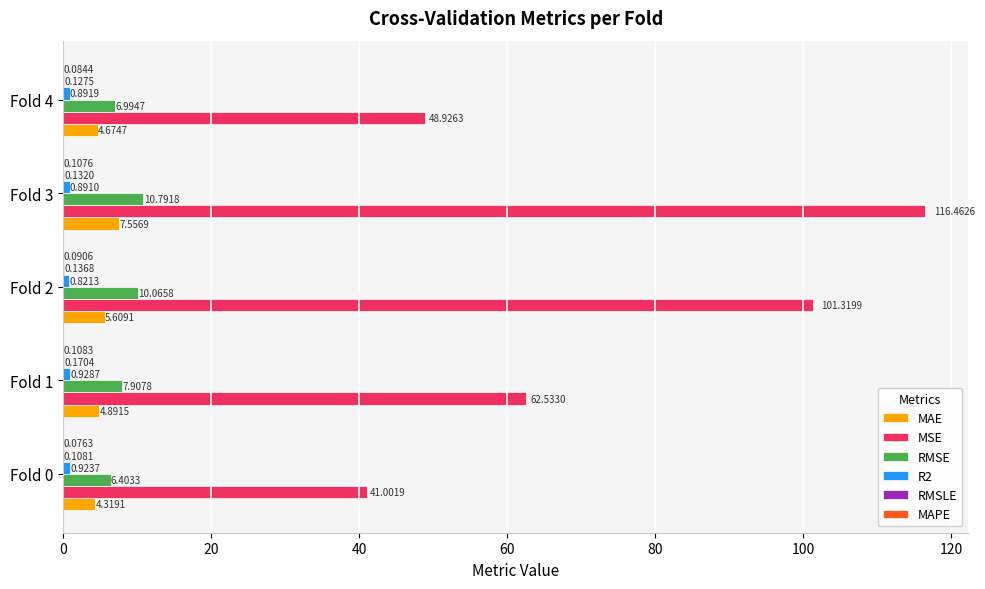

What is the average value of the MAE series?

5.4